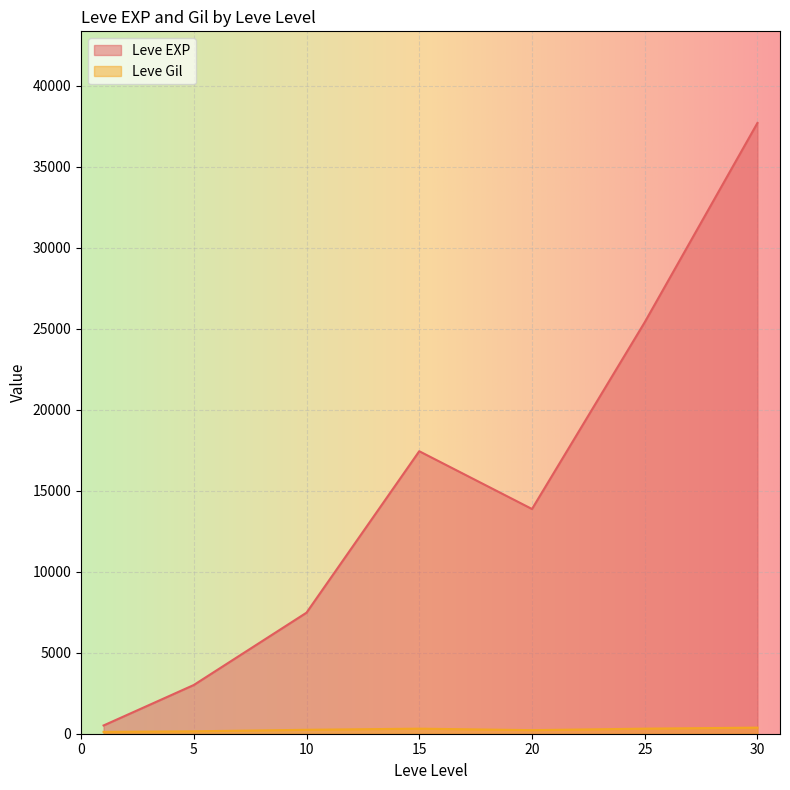

What is the average value of the Leve Gil series?

240